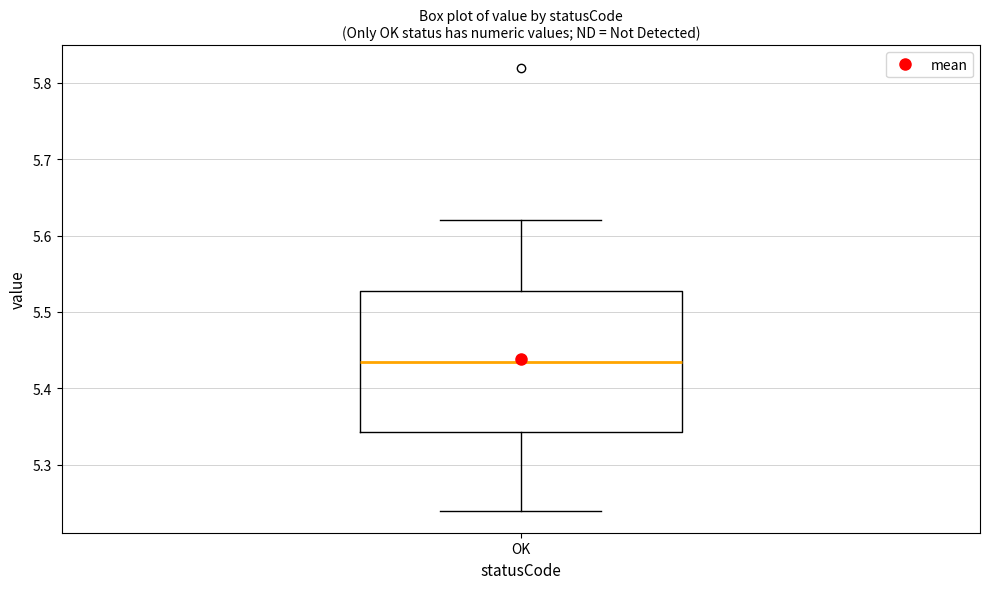

Transcribe this box plot: give where the median line is, the range the box spans, and where the two whiskers end, as read against the y-axis. The values are not printed on the chart, so give them approximately, as read against the axis.

median 5.44, box 5.34 to 5.53, whiskers 5.24 to 5.62